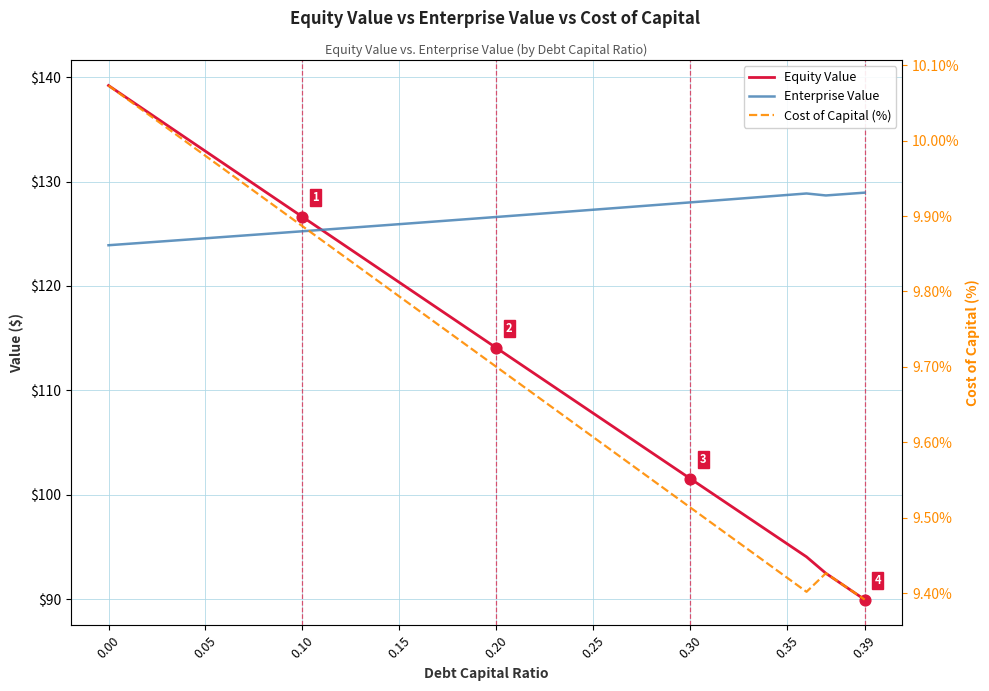

Which series has the widest spread of Y values?

Equity Value